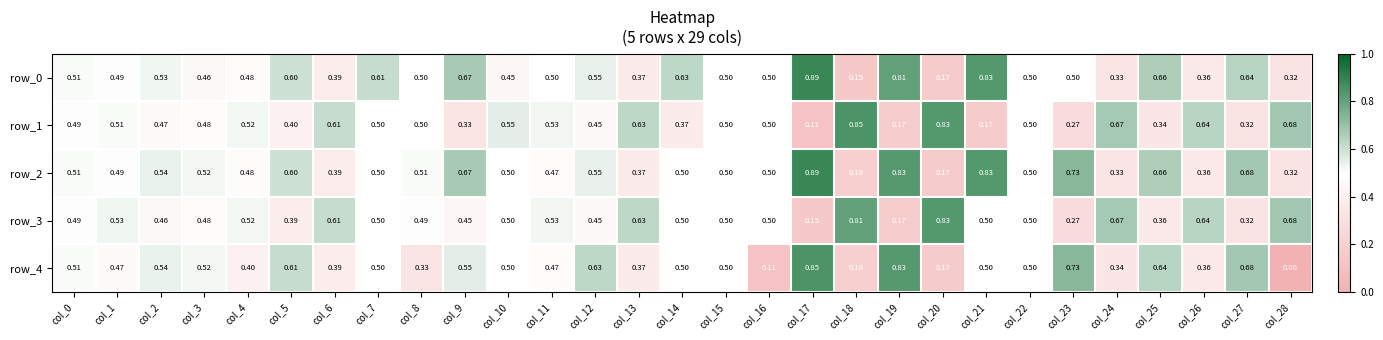

Is the value of row_1 at col_23 greater than the value of row_0 at col_12?

No